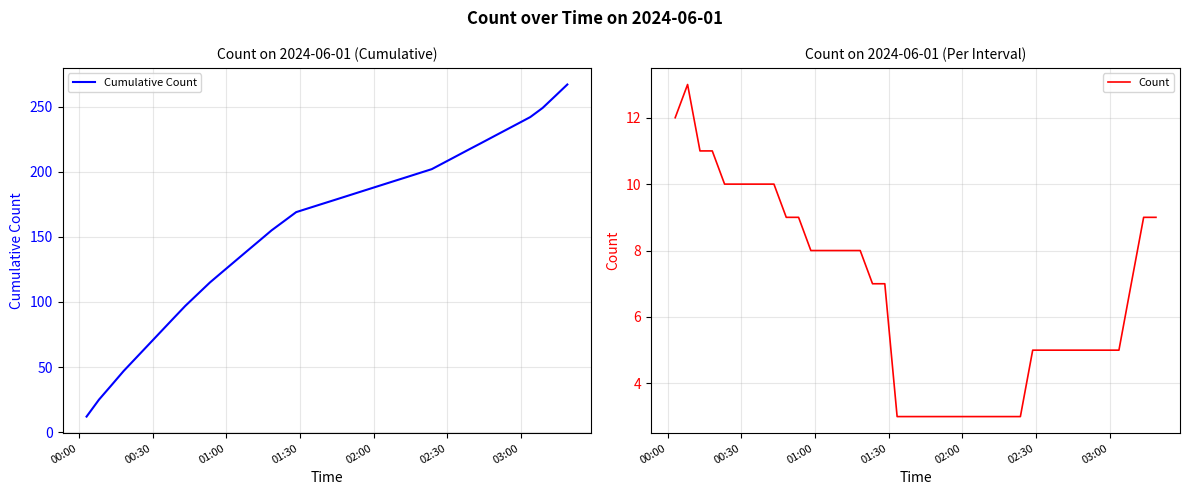

Rank the series by their average value, from highest to lowest.

Cumulative Count, Count